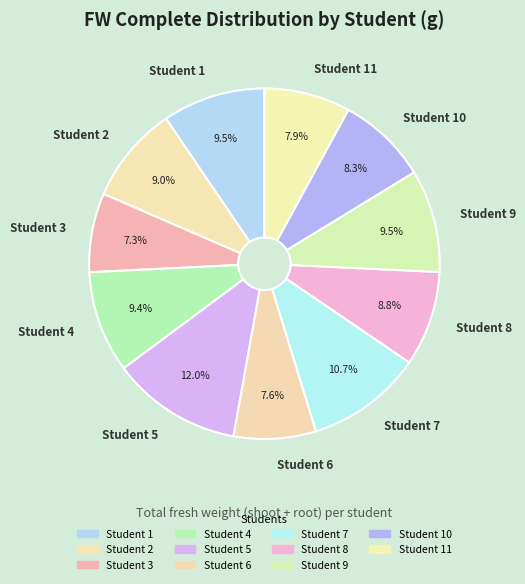

Combined, do Student 2 and Student 11 account for over 50%?

No